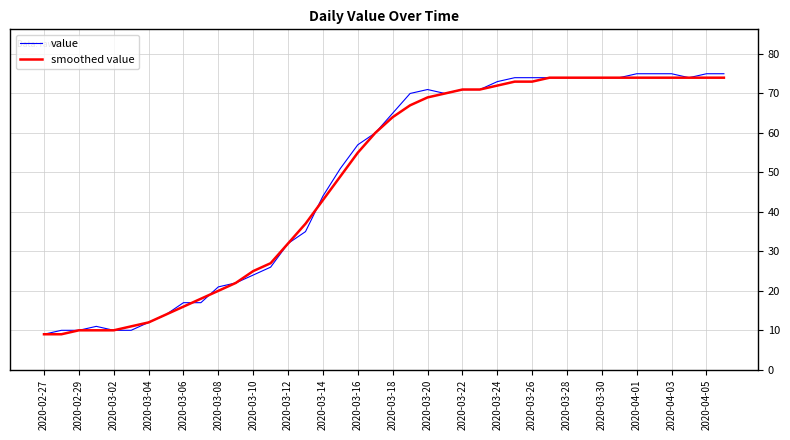

What is the lowest value of the value series?

9